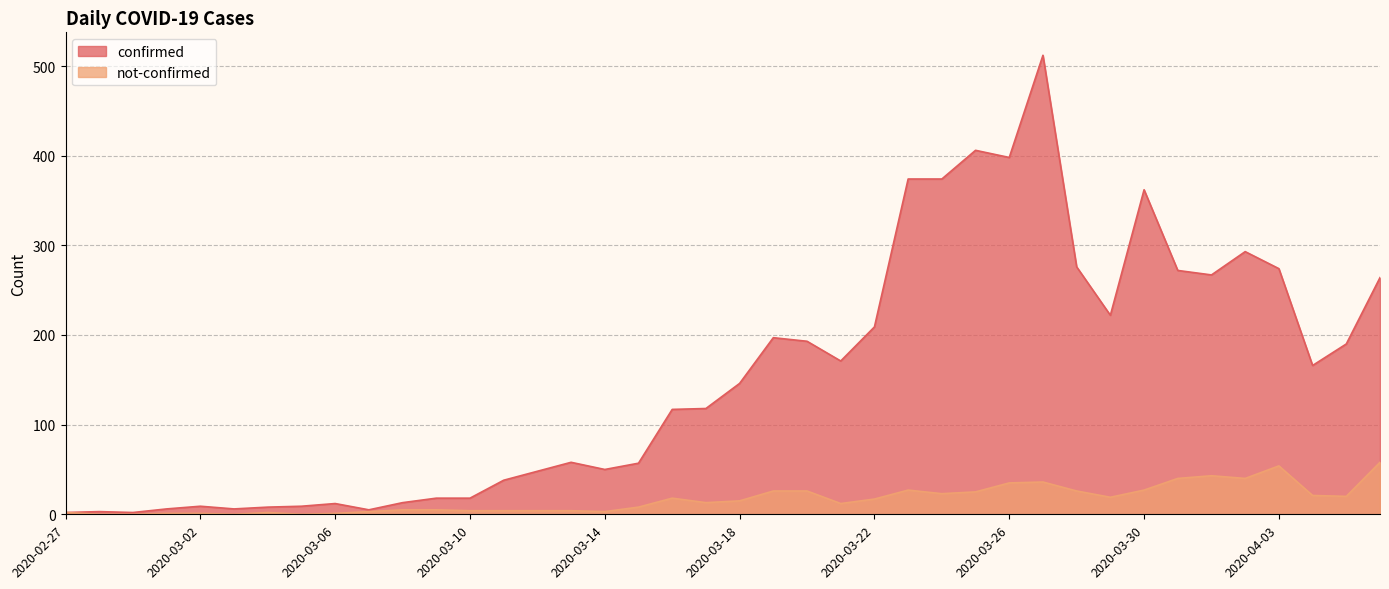

True or false: confirmed has more than 1 points higher than both neighbors.

True